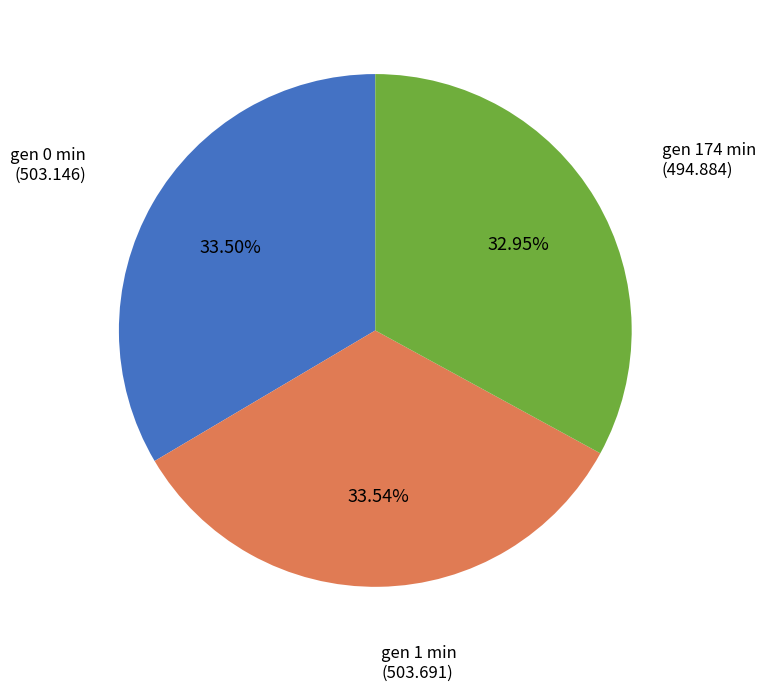

Is there any slice that represents more than half of the pie?

No